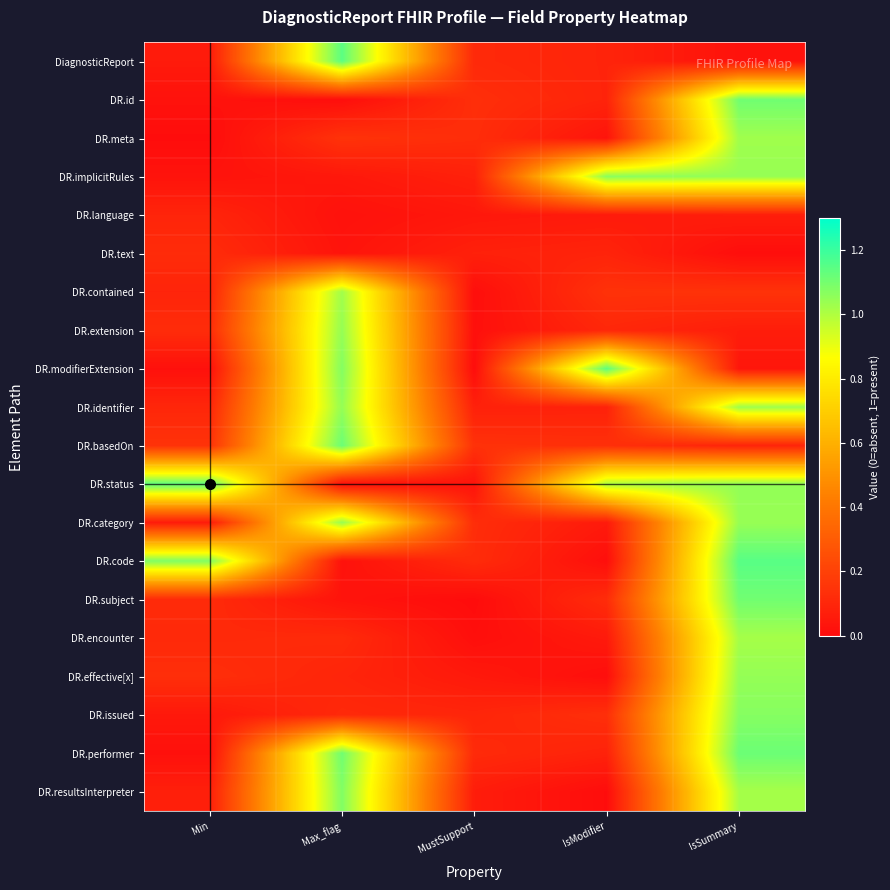

At Min, list the series in order from smallest to largest.

DR.meta, DR.performer, DR.modifierExtension, DR.id, DR.implicitRules, DR.issued, DiagnosticReport, DR.category, DR.resultsInterpreter, DR.contained, DR.language, DR.identifier, DR.encounter, DR.subject, DR.text, DR.extension, DR.effective[x], DR.basedOn, DR.code, DR.status